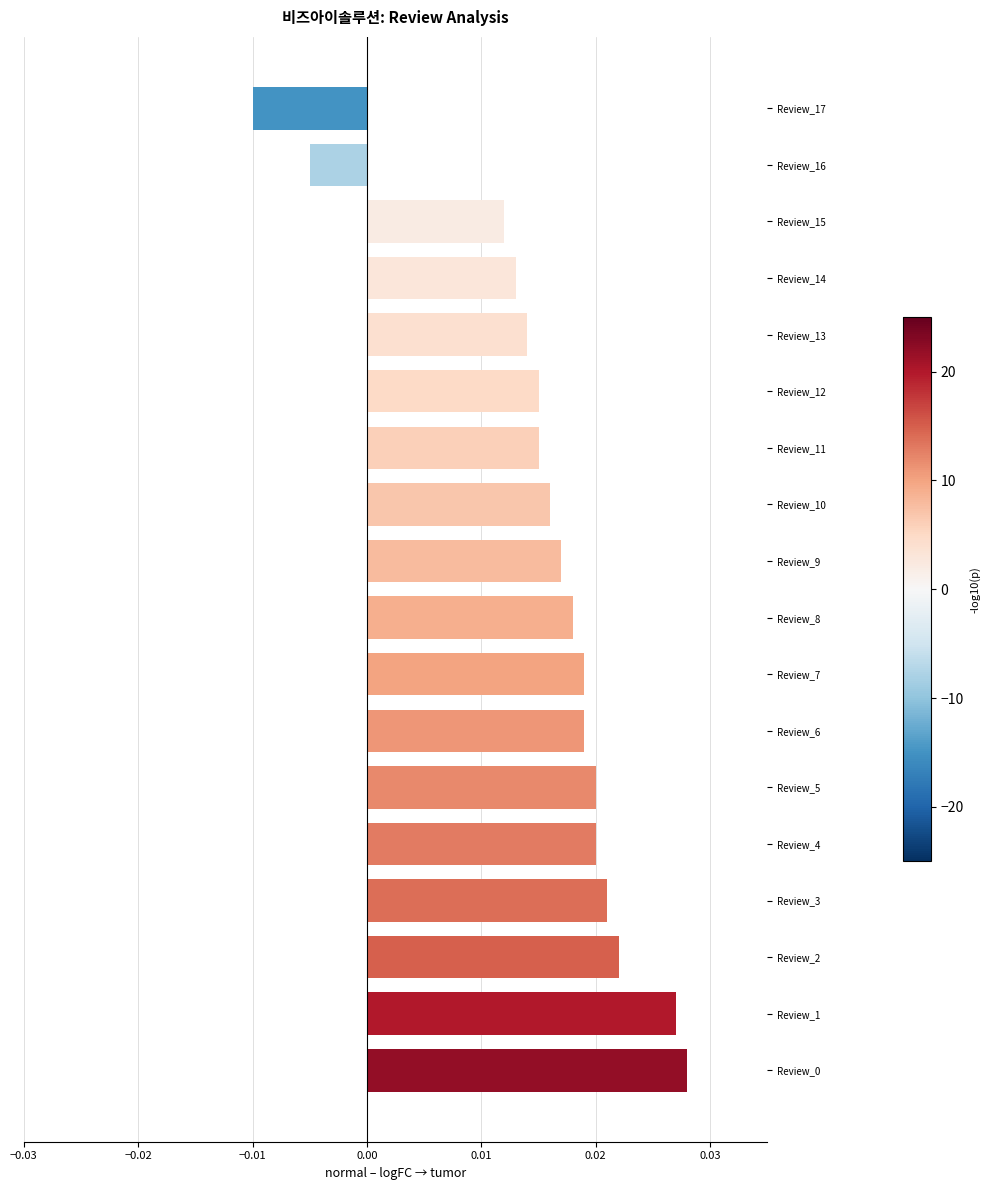

Between Review_16 and Review_15, which is larger?

Review_15